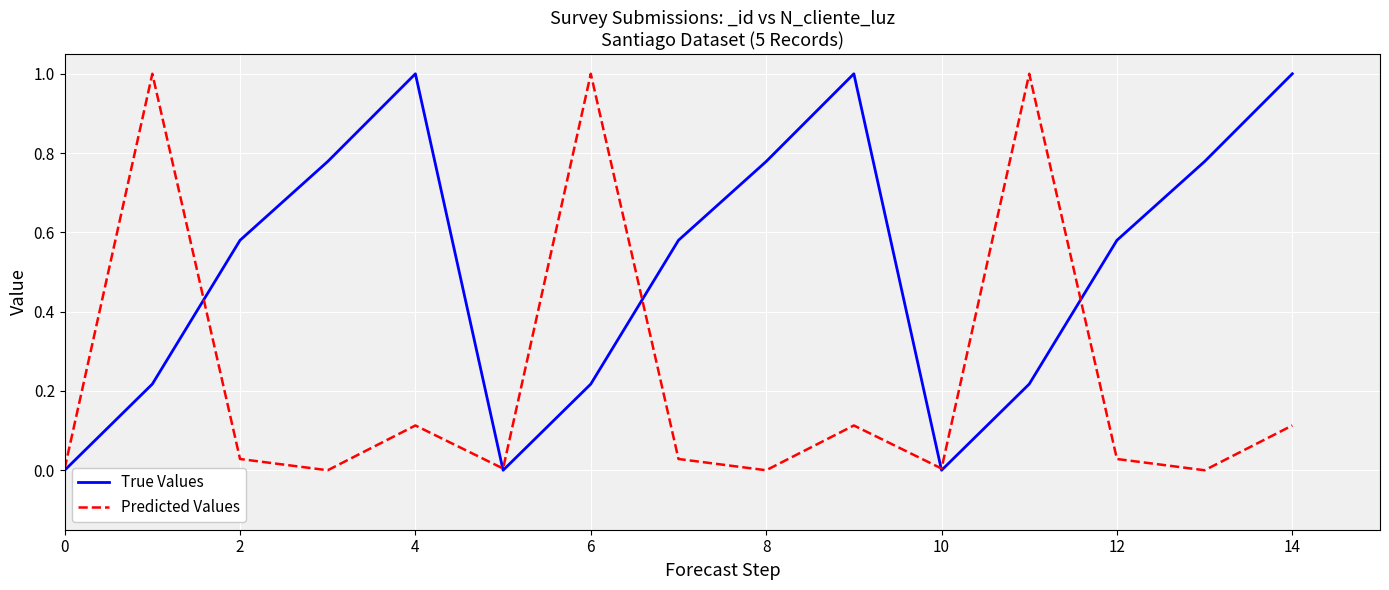

What is the greatest value displayed?

1.0